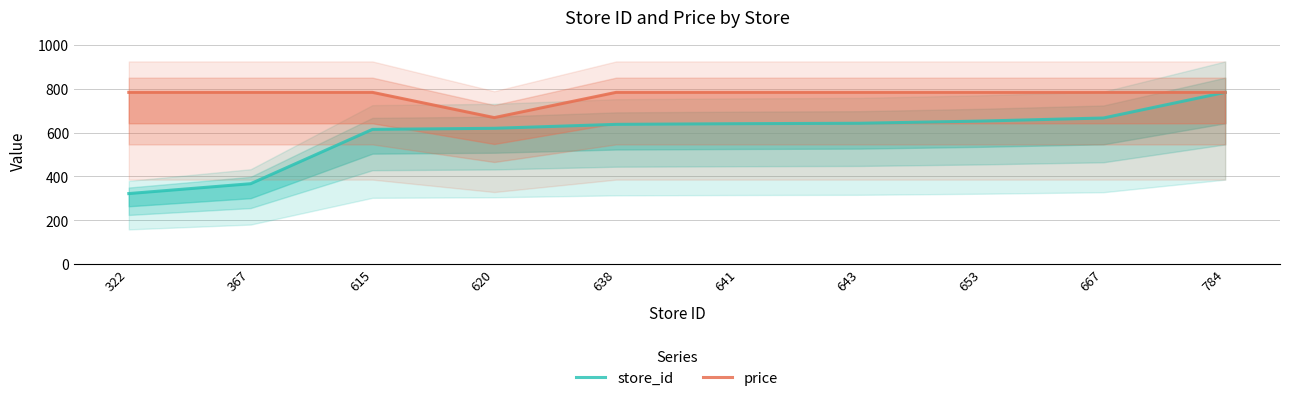

Does the chart display data point markers on the line(s)?

No